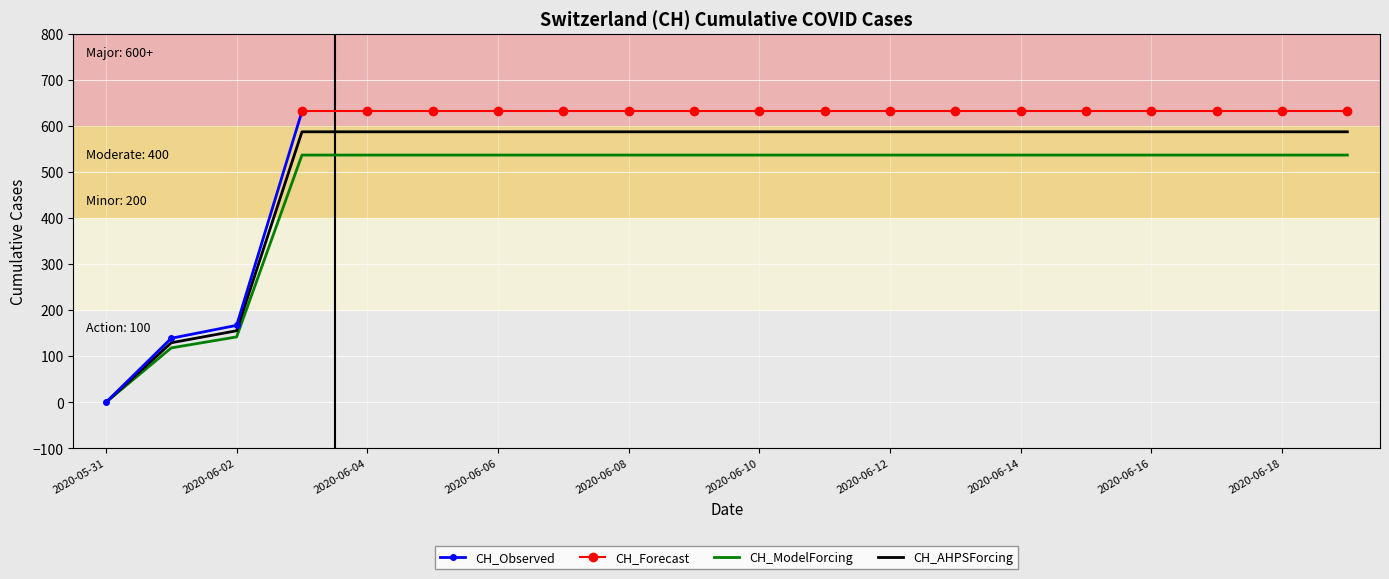

At which category does the chart reach its minimum across all series?

2020-05-31